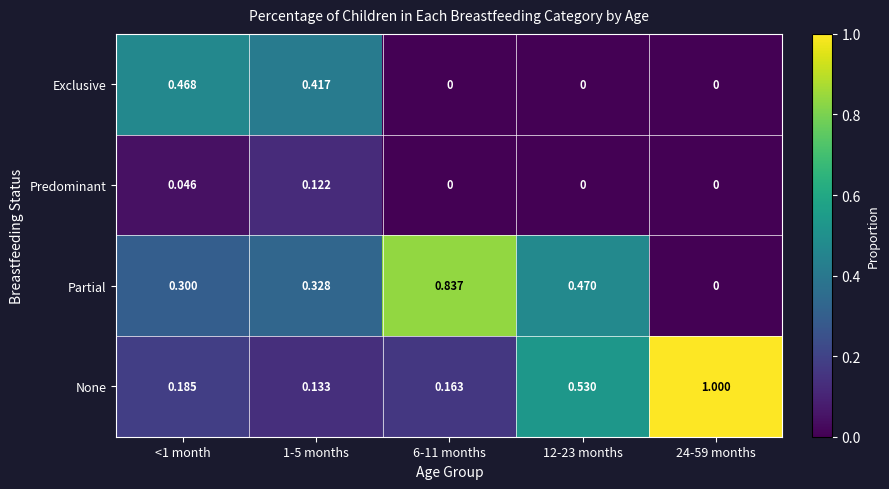

Which series has the widest spread of values?

None